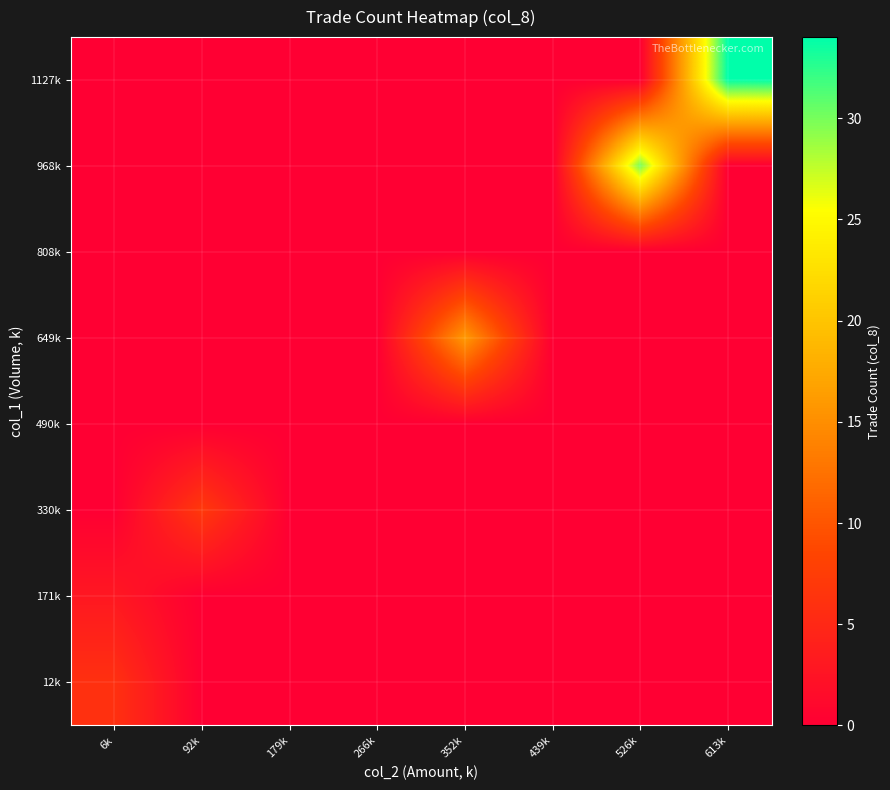

Which series has the largest total across all categories?

1127k